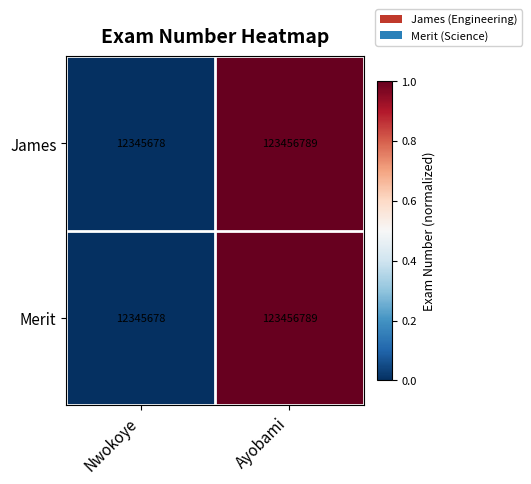

At which label is Merit closest to 67901233?

Nwokoye